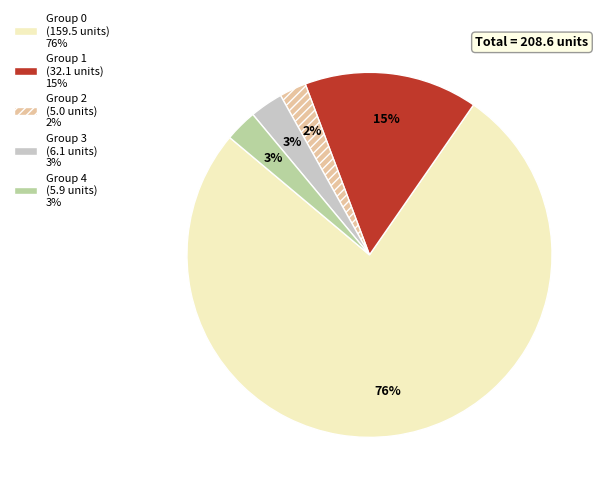

To the nearest percent, what is the combined percentage of Group 2 (5.0 units) 2% and Group 0 (159.5 units) 76%?

79%